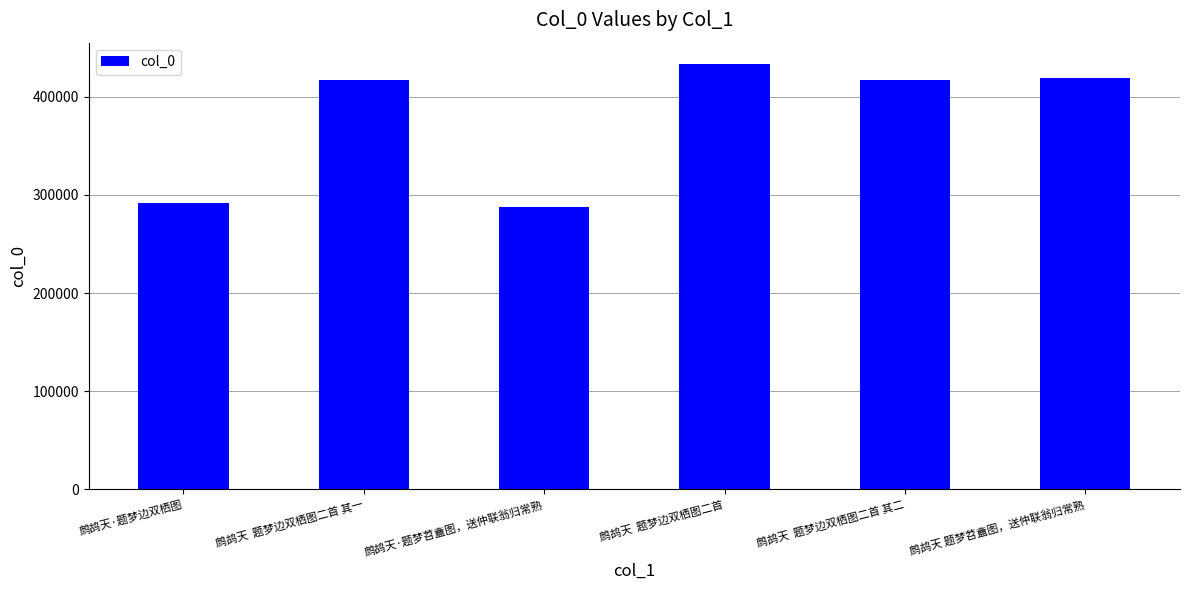

True or false: the data shows 419131 at 鹧鸪天 题梦苕盦图，送仲联翁归常熟.

True